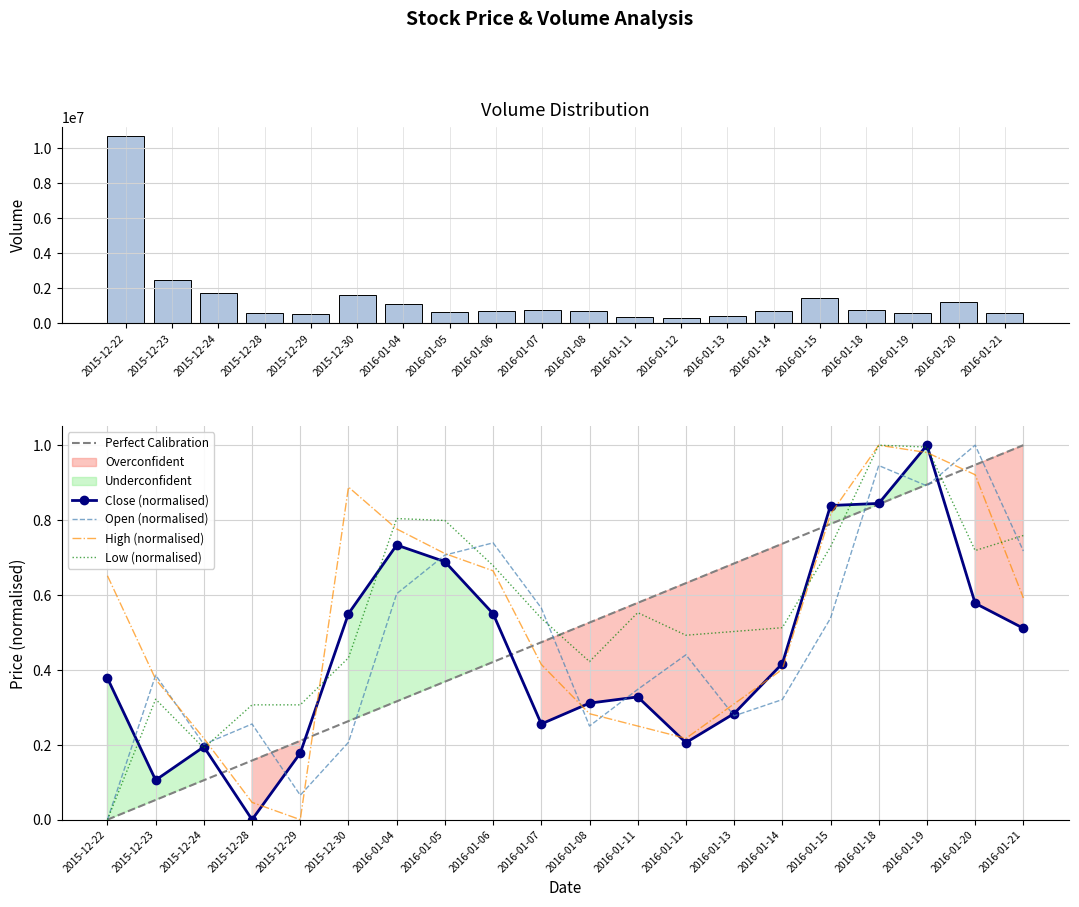

Which series has the widest spread of values?

Volume